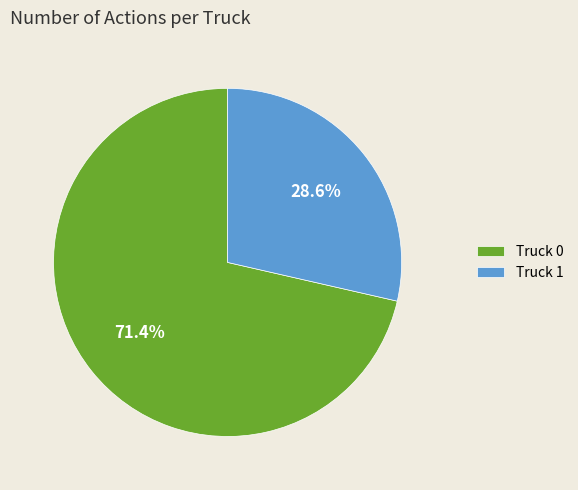

Combined, what portion of the pie is Truck 0 and Truck 1?

100.0%